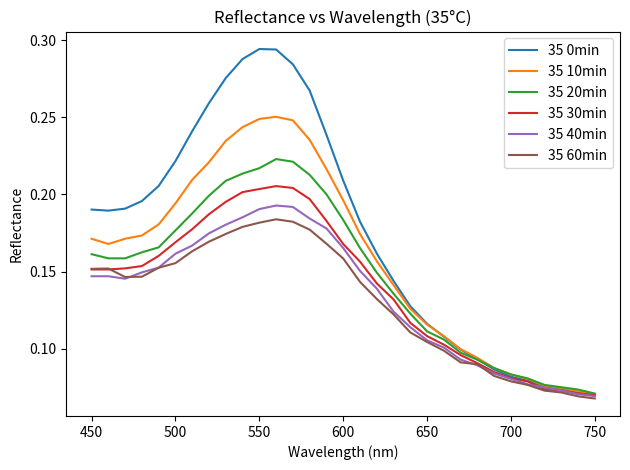

Which series has the largest total across all categories?

35 0min